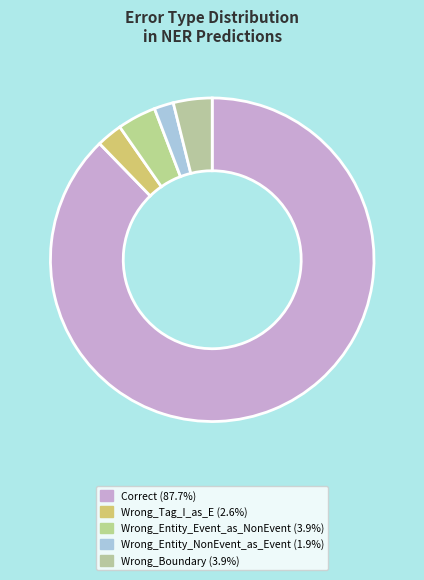

Is Correct the majority of the pie?

Yes